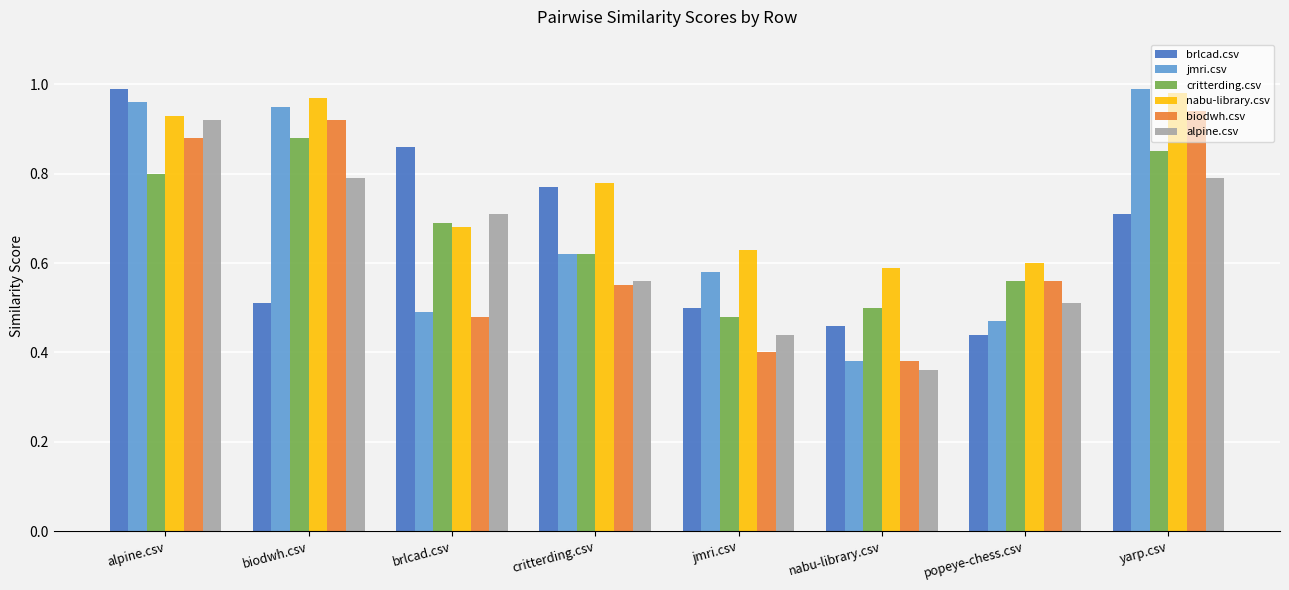

Where is nabu-library.csv nearest to the value 0?

nabu-library.csv